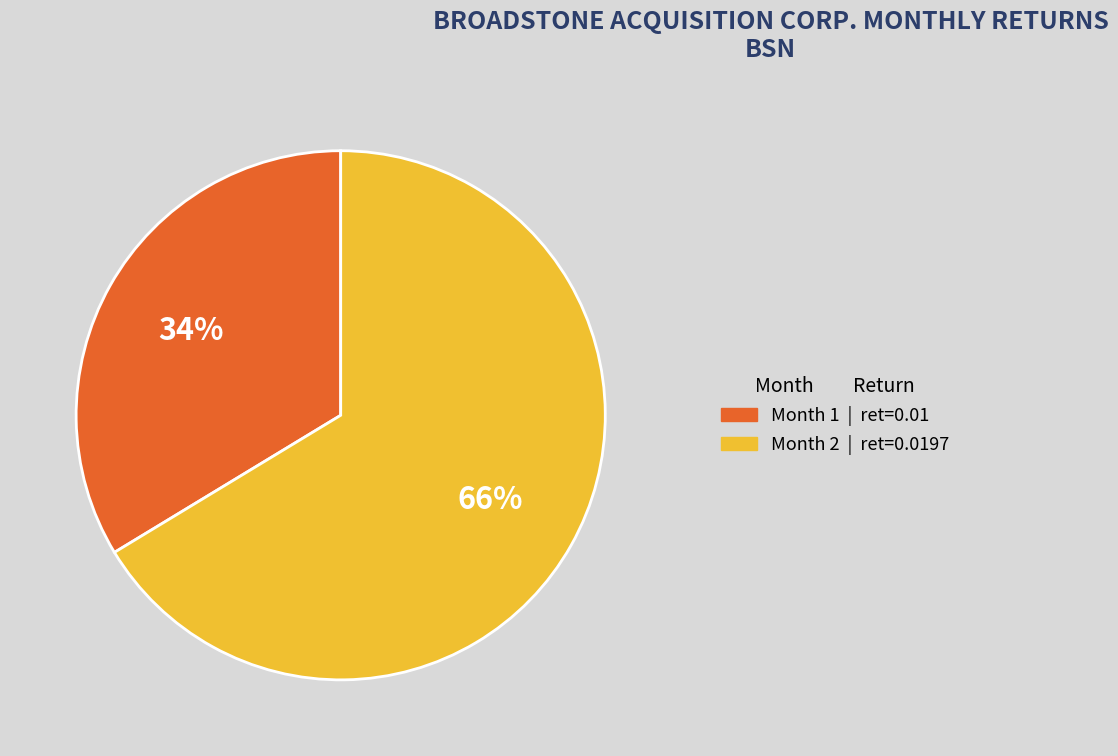

How many slices are in this pie chart?

2